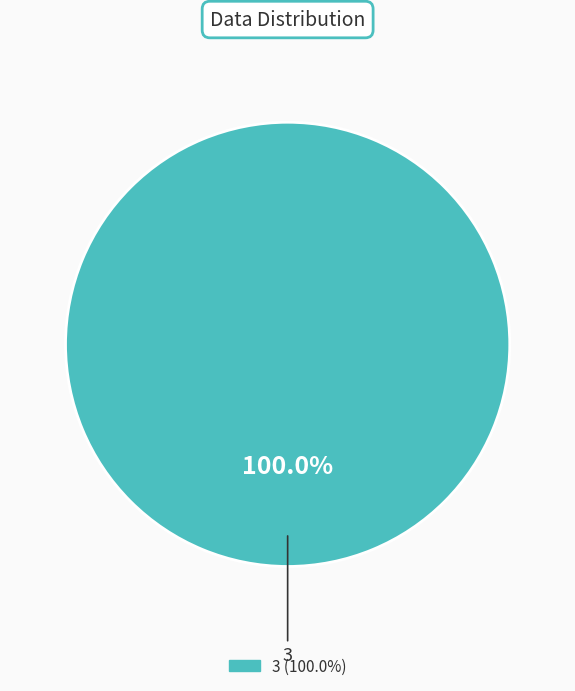

Is there any slice that represents more than half of the pie?

Yes